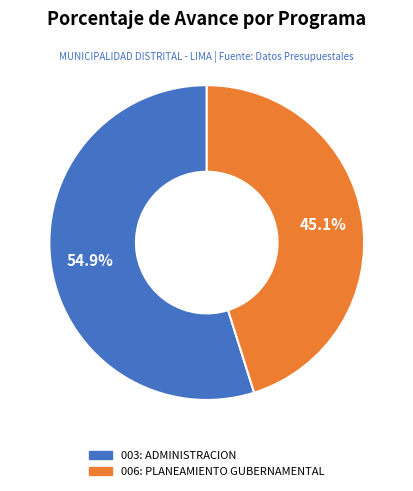

Combined, do 006: PLANEAMIENTO GUBERNAMENTAL and 003: ADMINISTRACION account for over 50%?

Yes